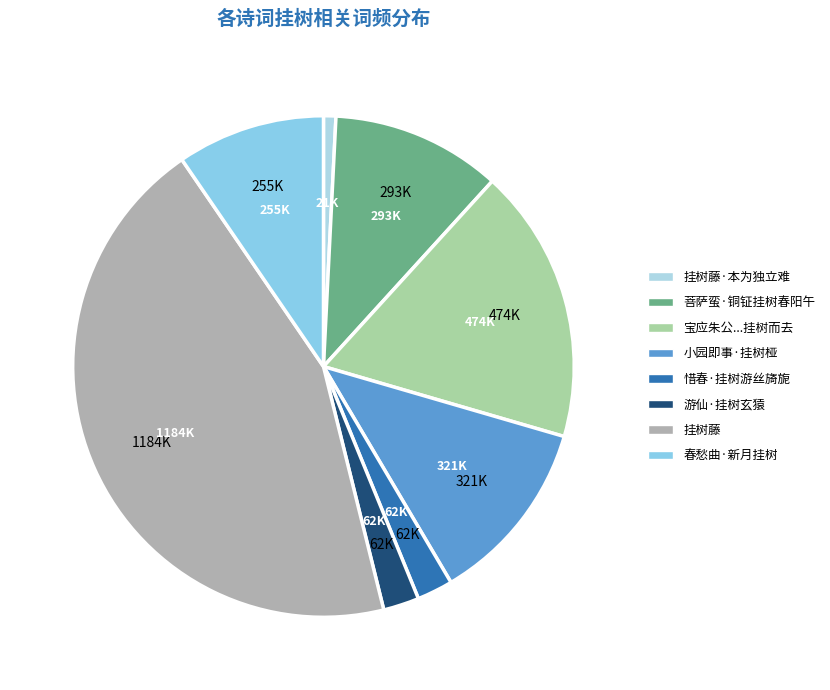

True or false: 挂树藤·本为独立难 accounts for 13% of the total.

False